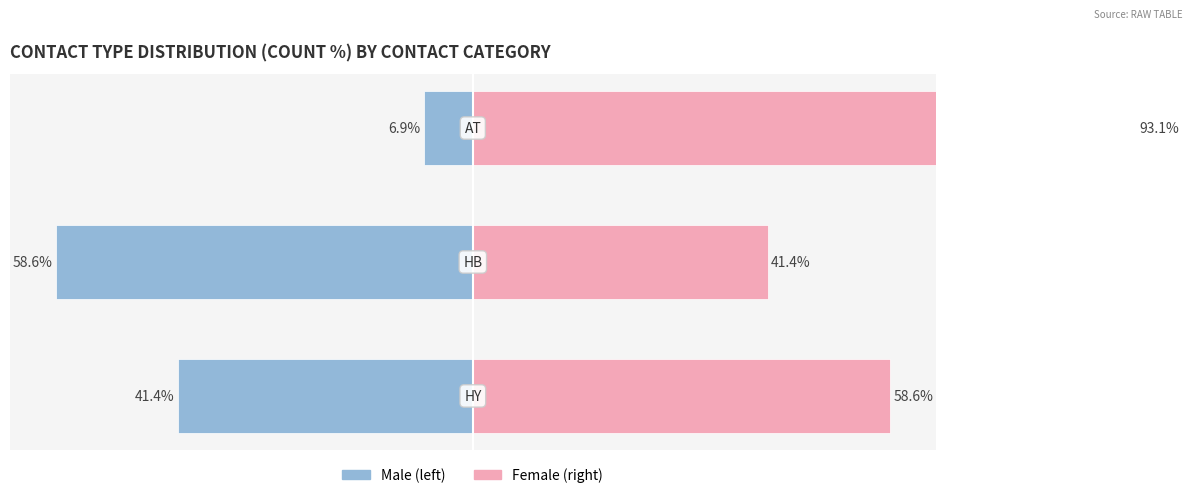

What is the label of the 1st bar from the right?

AT